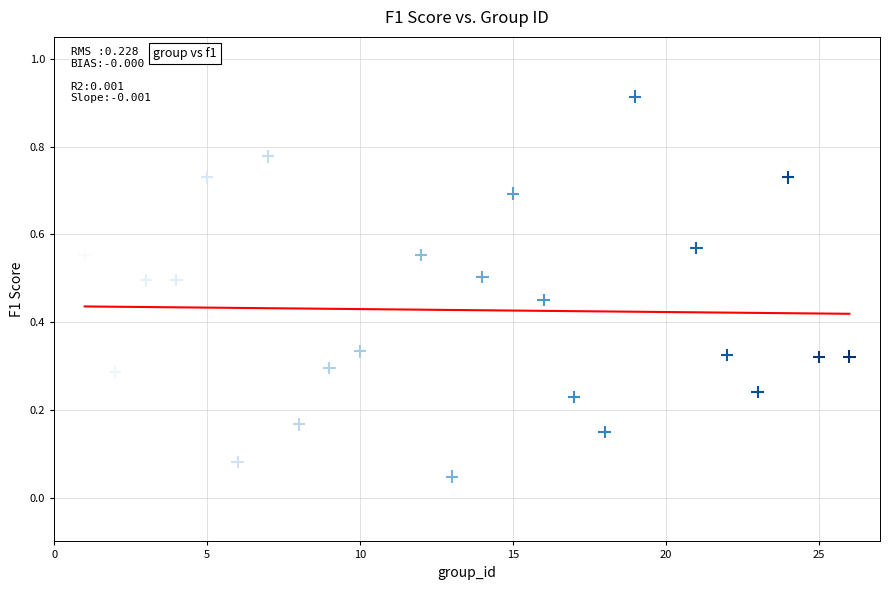

What is the range of X values (max minus min)?

25.0